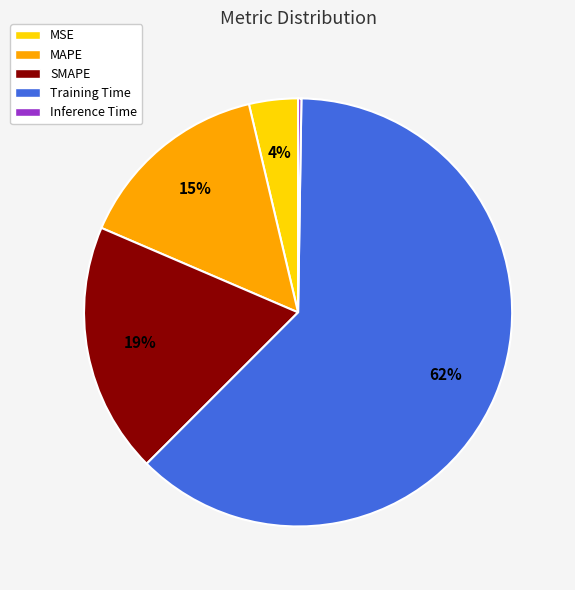

Is MSE the majority of the pie?

No